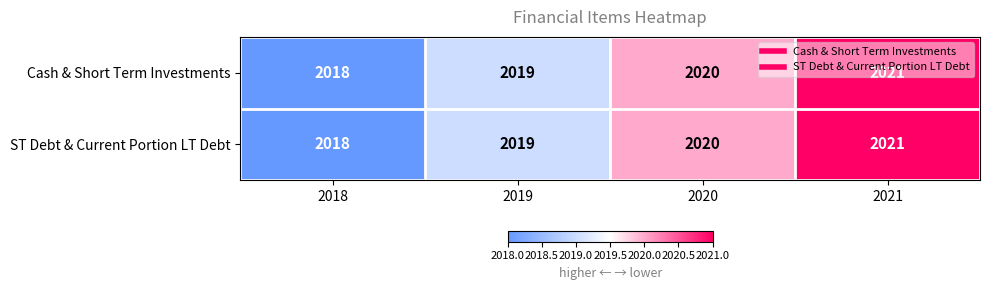

What is the total value across all series at 2021?

4042